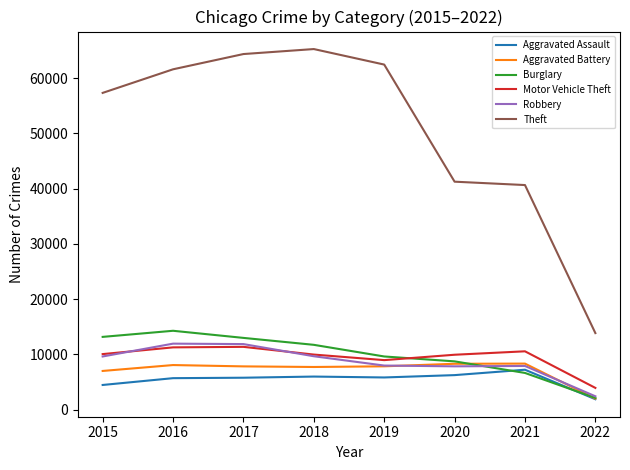

Is the value of Motor Vehicle Theft at 2020 greater than the value of Aggravated Battery at 2018?

Yes